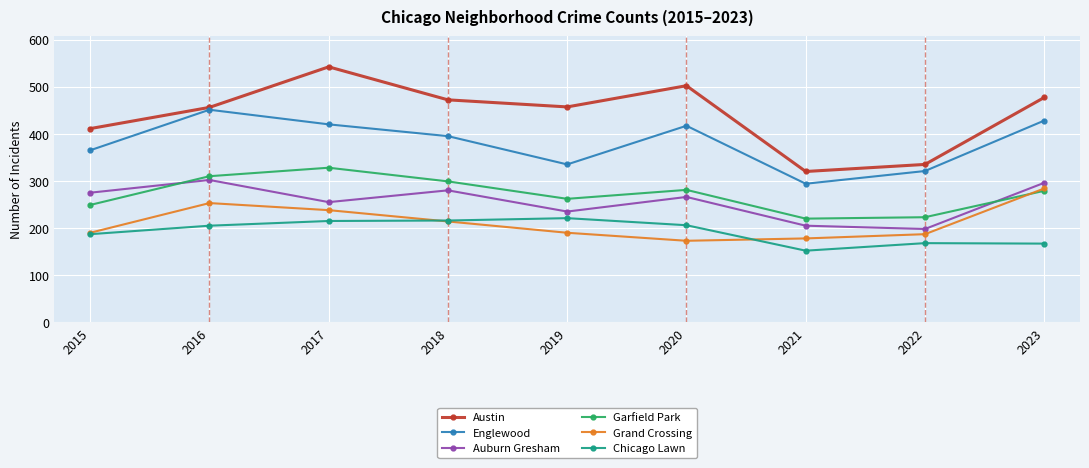

What is the average value of the Grand Crossing series?

212